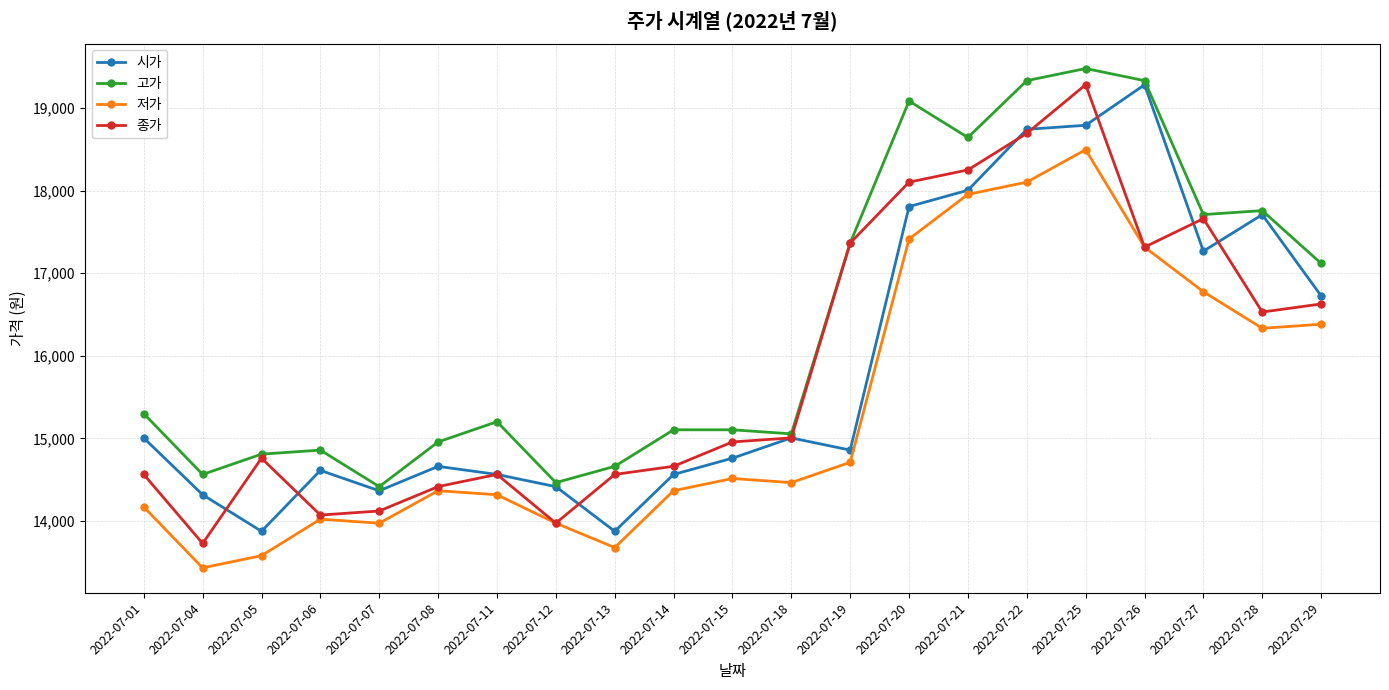

True or false: 고가 and 저가 intersect in this chart.

False